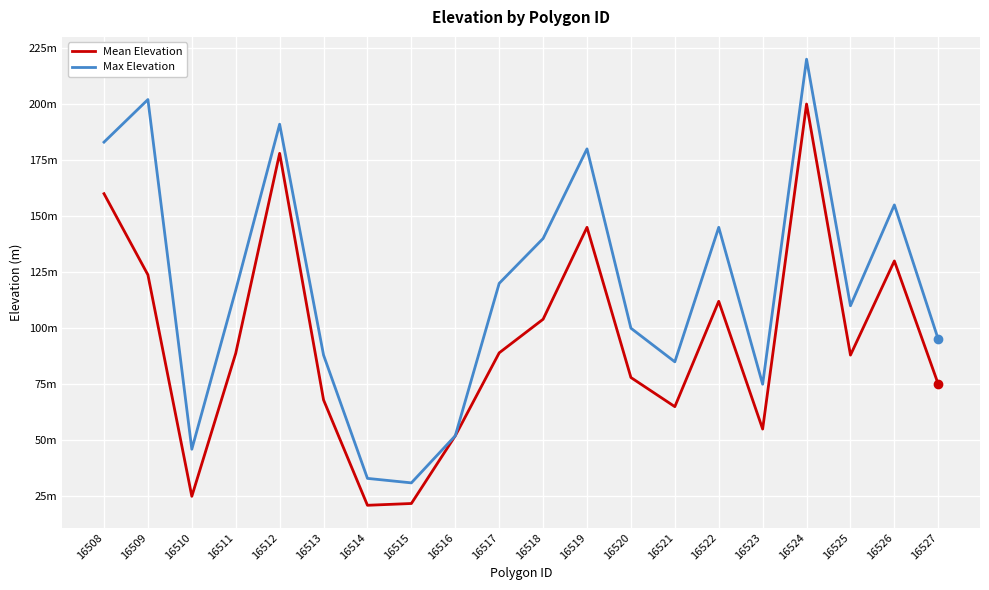

The value of Mean Elevation at 16522 is 67.9. True or false?

False